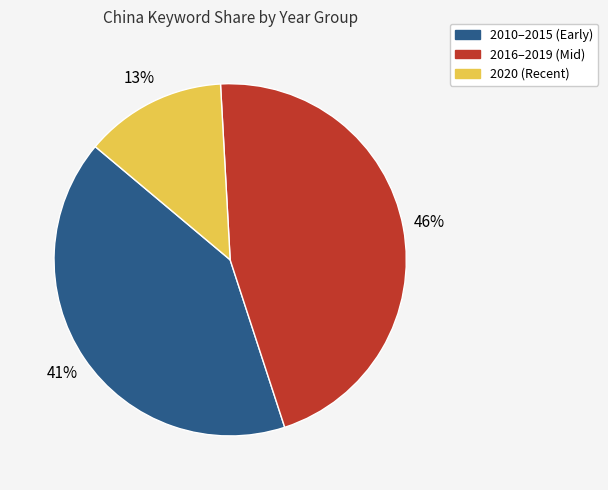

Approximately how many times larger is the value at 2010–2015 (Early) compared to 2020 (Recent)?

3.2